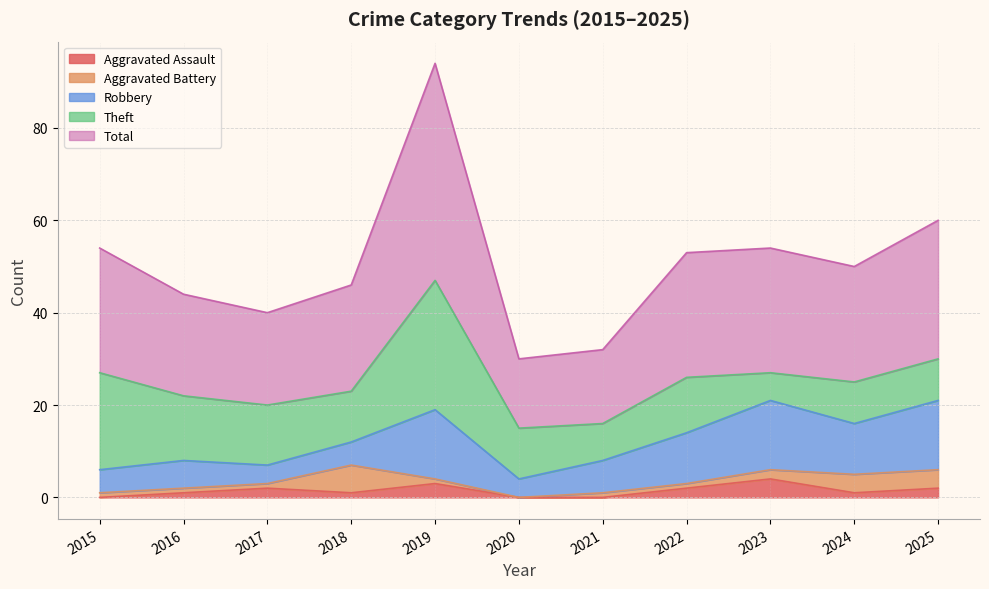

True or false: Aggravated Assault and Robbery intersect in this chart.

False